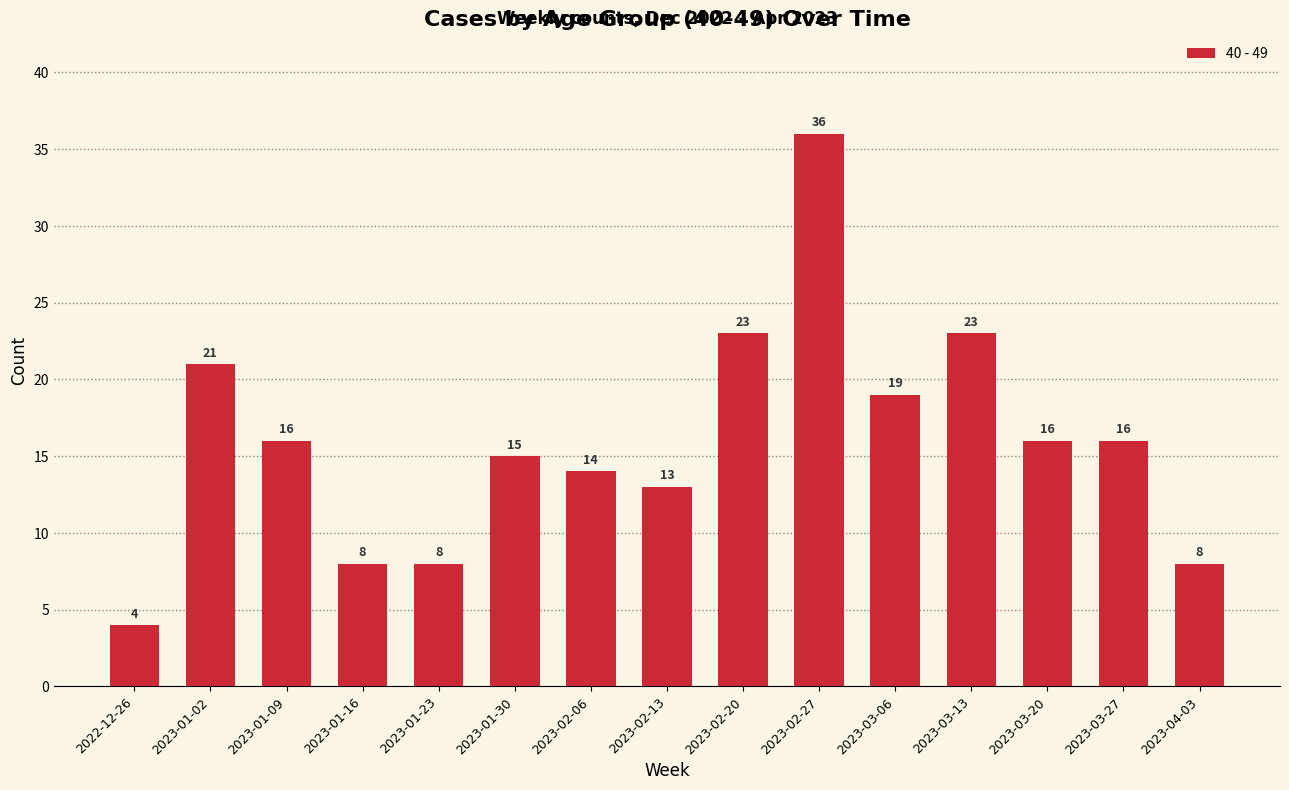

Reading left to right, list all the values displayed in this chart.

4	21	16	8	8	15	14	13	23	36	19	23	16	16	8